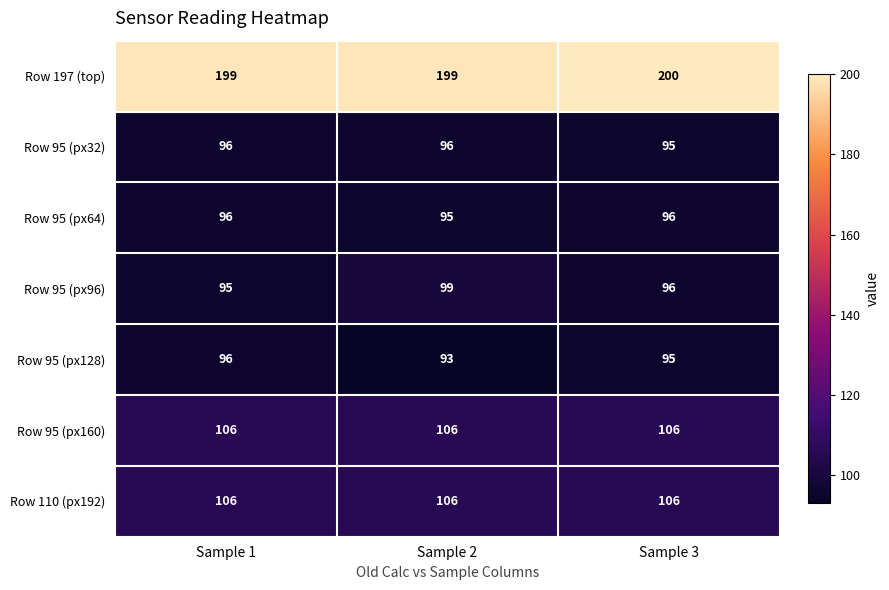

Which category has the highest value across all series?

Sample 3